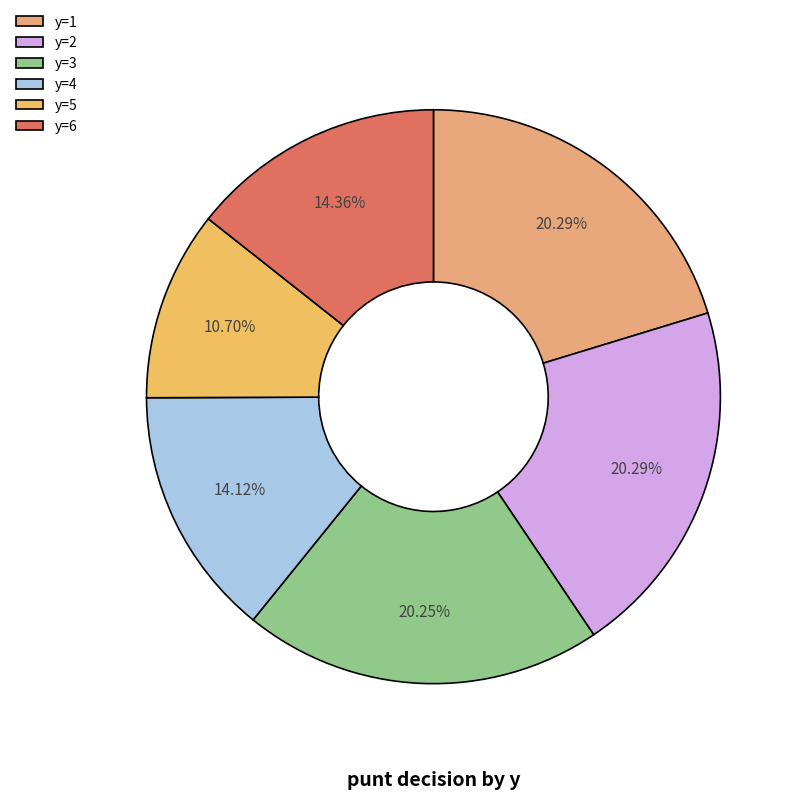

What percentage is the y=6 slice, to the nearest percent?

14%